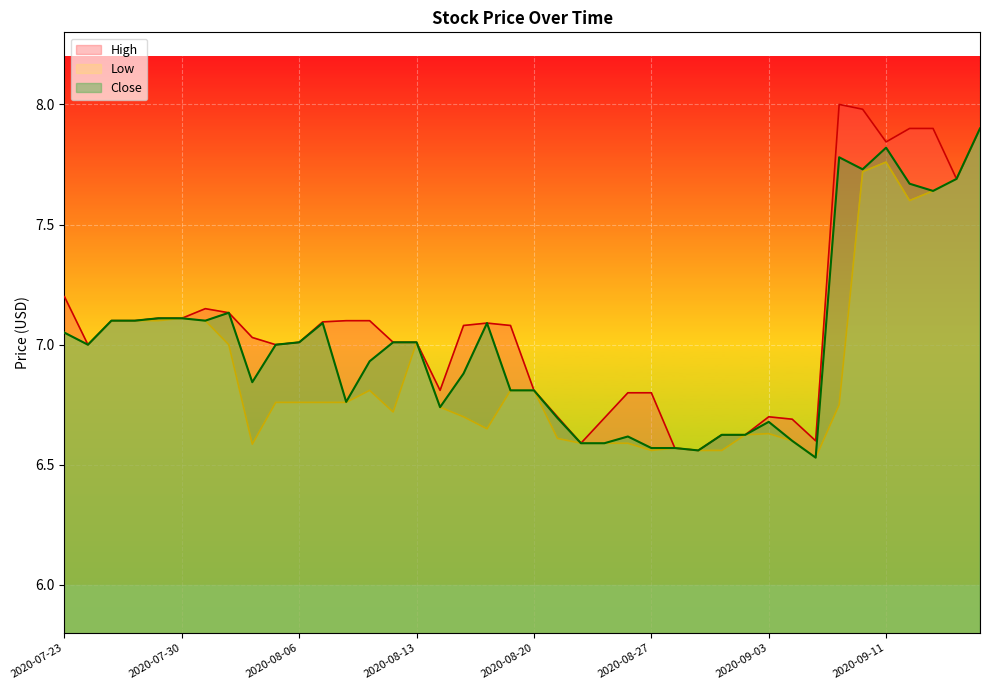

What is the value of the High point at the 36th from the left?

7.8